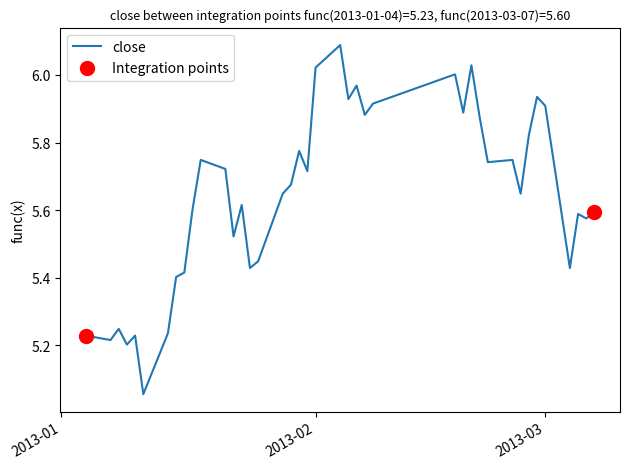

What is the difference between the maximum and minimum values?

1.0